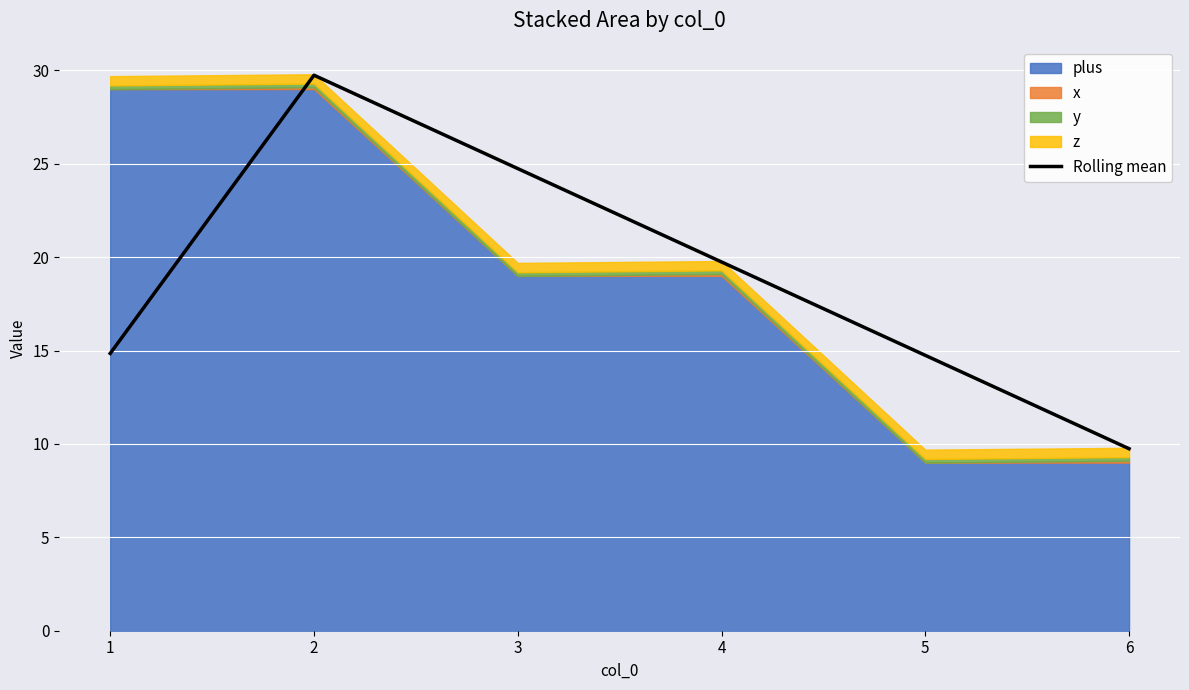

Reading left to right, list all the values displayed in this chart.

14.8	29.7	24.7	19.7	14.7	9.7